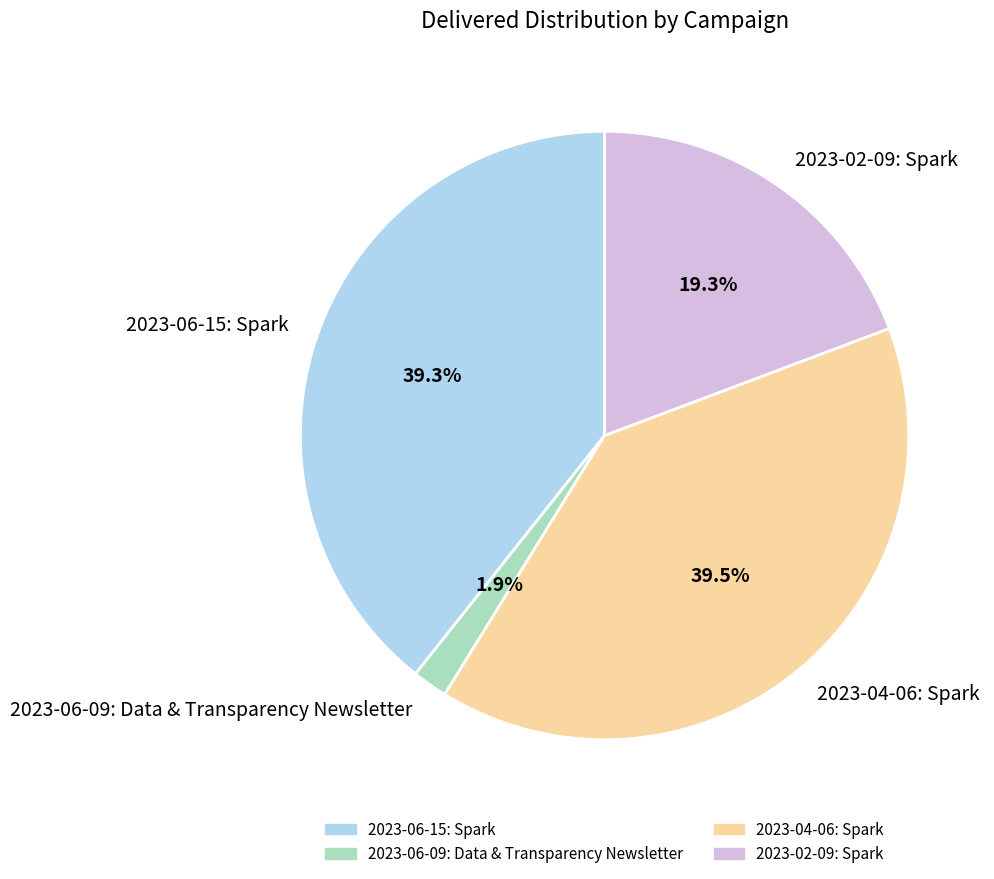

The 2023-06-15: Spark slice represents 39% of the pie. True or false?

True